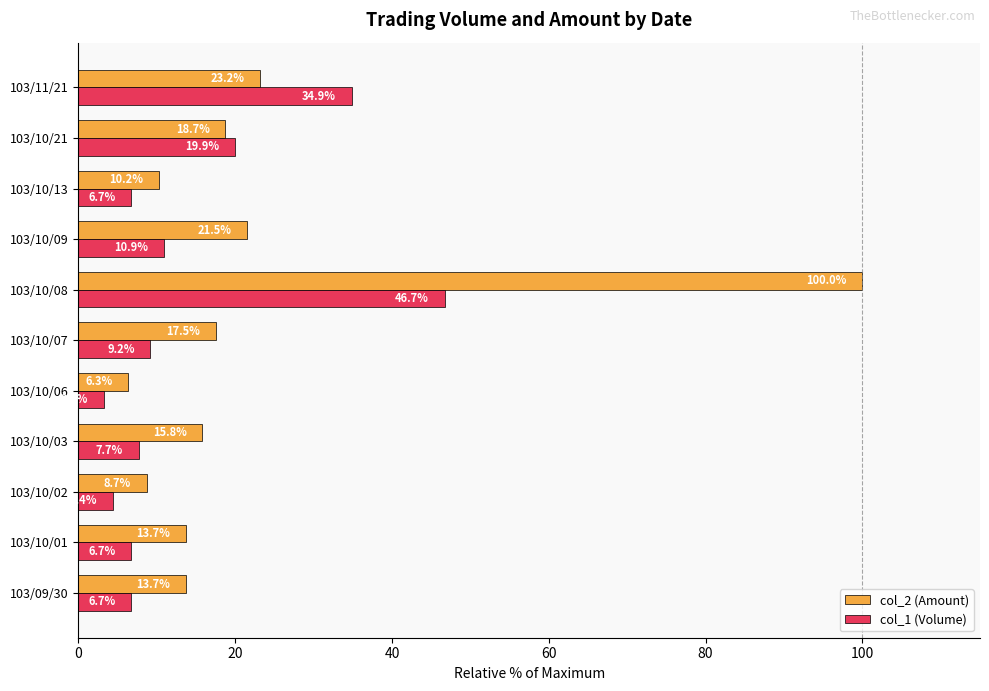

How many data points in col_2 (Amount) are less than 15?

5